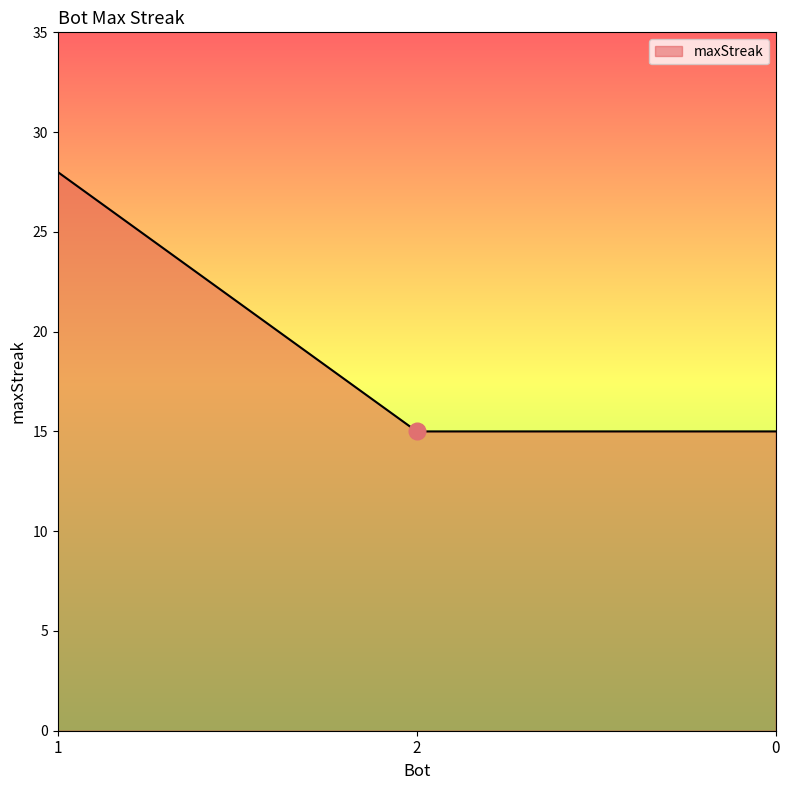

The value at 2 is 15. True or false?

True